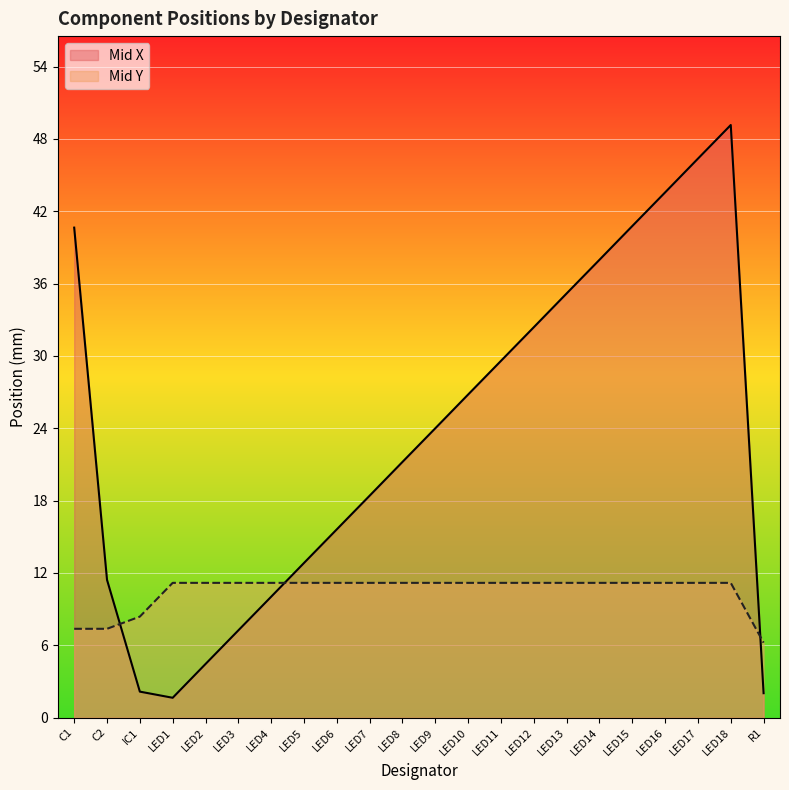

The value of Mid X at LED1 is 1.6. True or false?

True